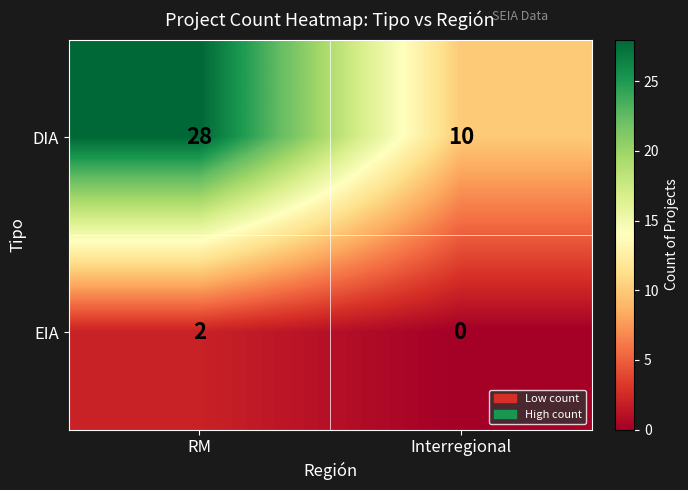

List the series in order of their peak value, lowest first.

EIA, DIA